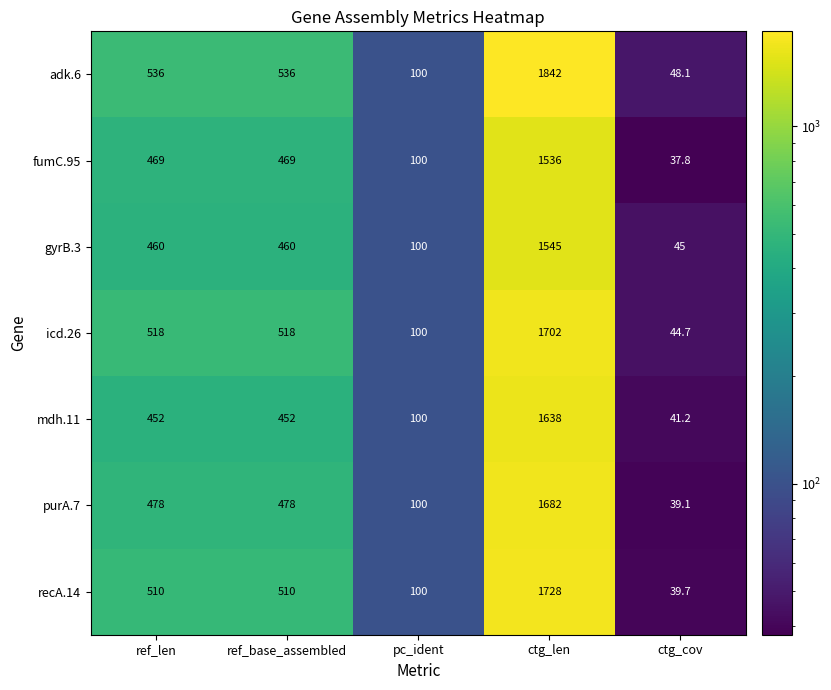

What is the total value across all series at ref_base_assembled?

3423.0